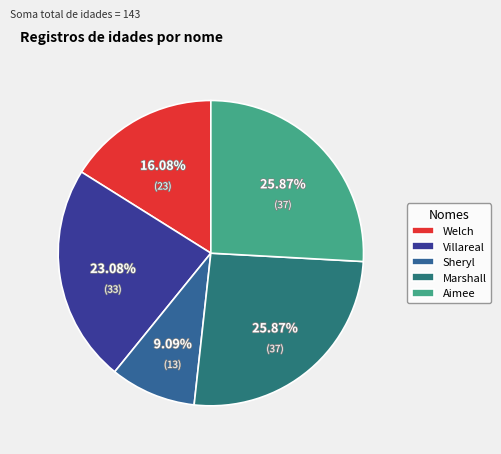

To the nearest percent, what portion does Villareal represent?

23%